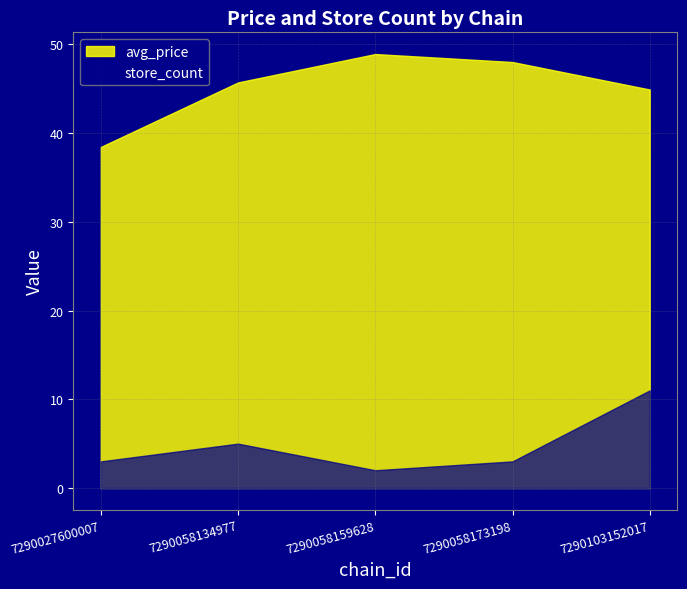

Reading left to right, what are all the values shown in this chart?

avg_price: 38.4	45.7	48.9	48.0	44.9
store_count: 3.0	5.0	2.0	3.0	11.0